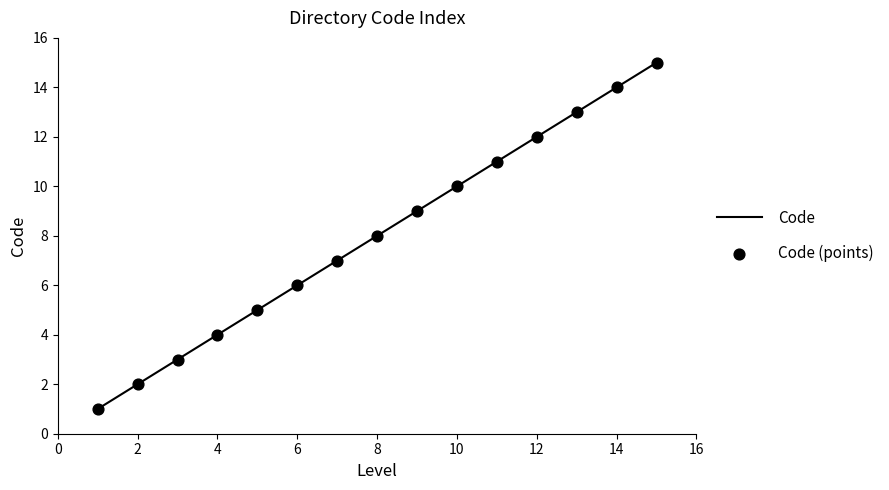

What is the maximum value shown in the chart?

15